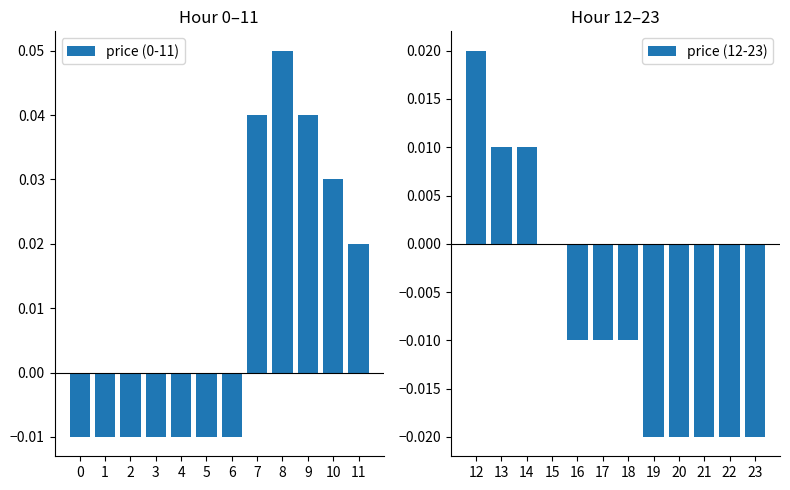

The price (0-11) series shows 0.1 at 9. True or false?

False